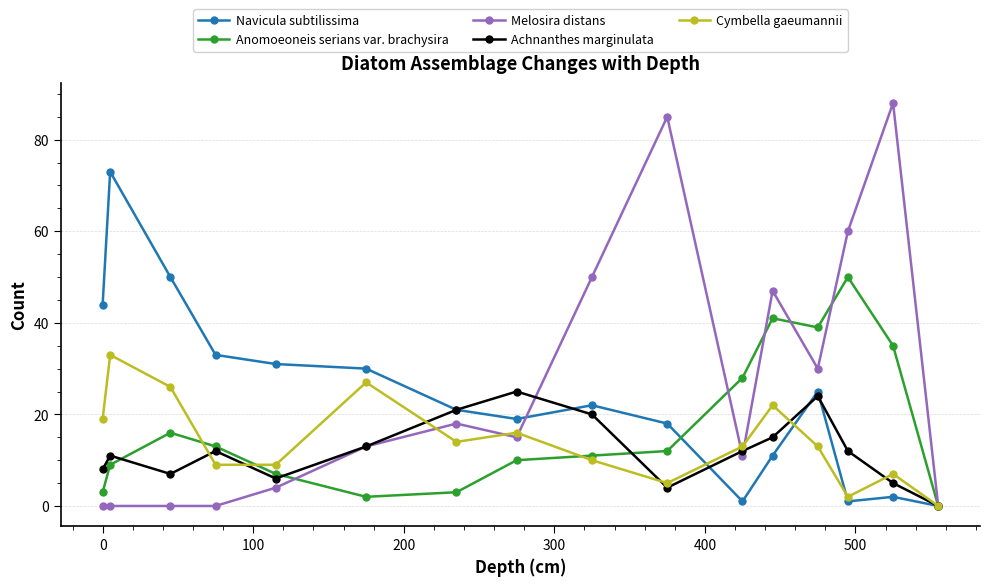

What is the difference between the second highest and minimum values in the Cymbella gaeumannii series?

27